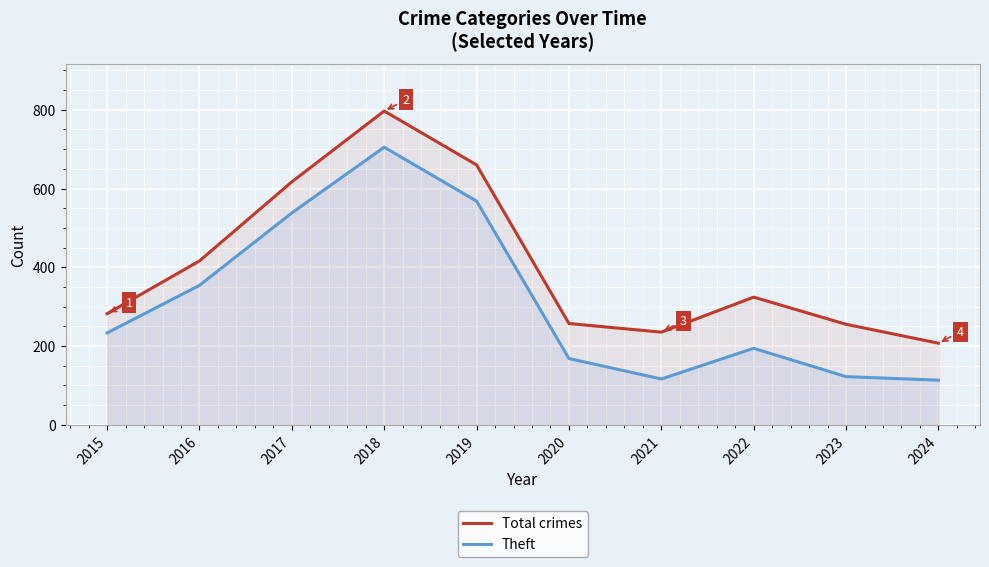

At how many categories does at least one series exceed 400?

4